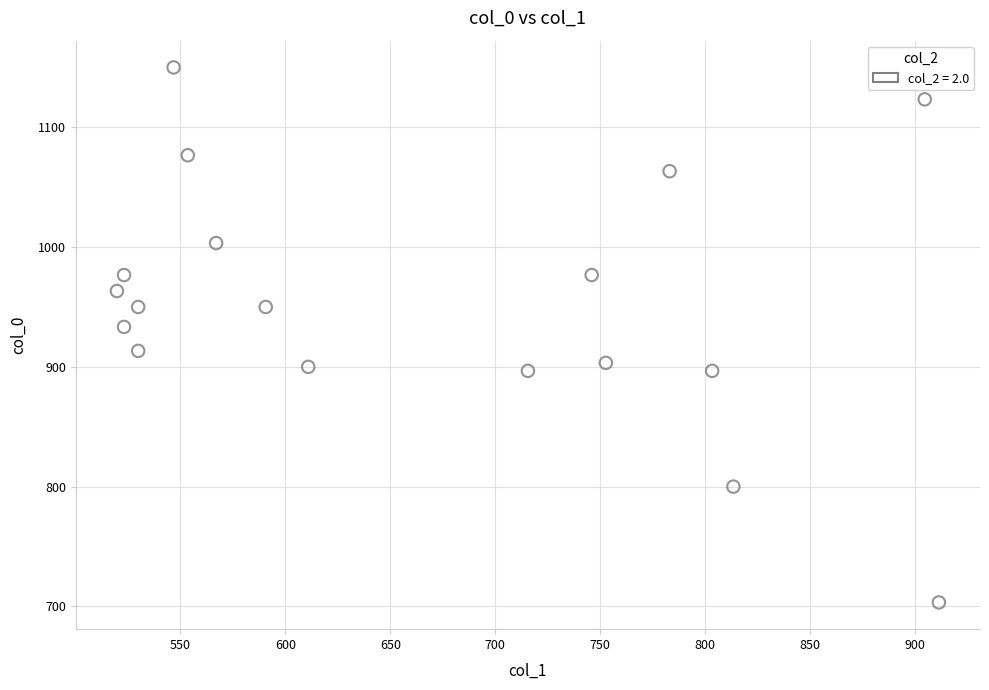

What is the range of Y values (max minus min)?

446.7